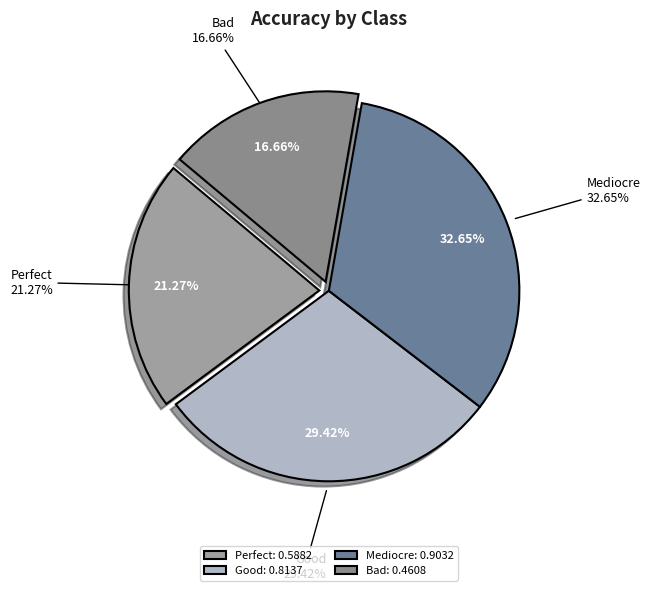

How many slices are in this pie chart?

4